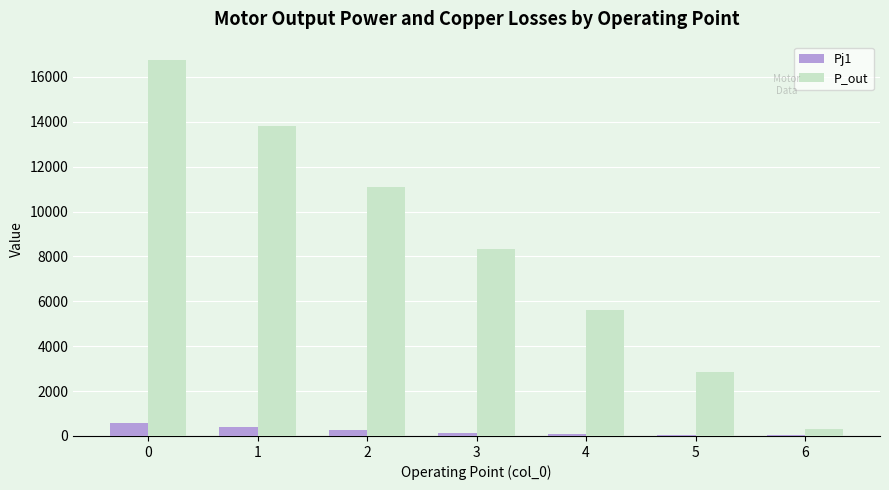

How many groups of bars are there?

7